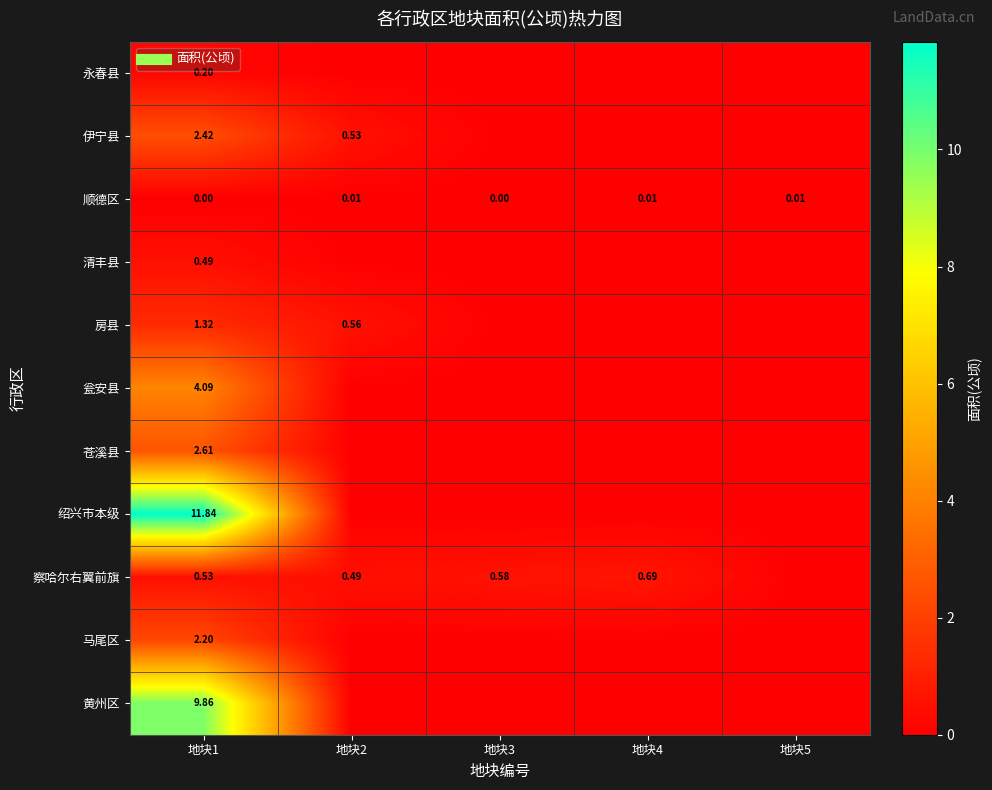

What is the total value across all series at 地块4?

0.7